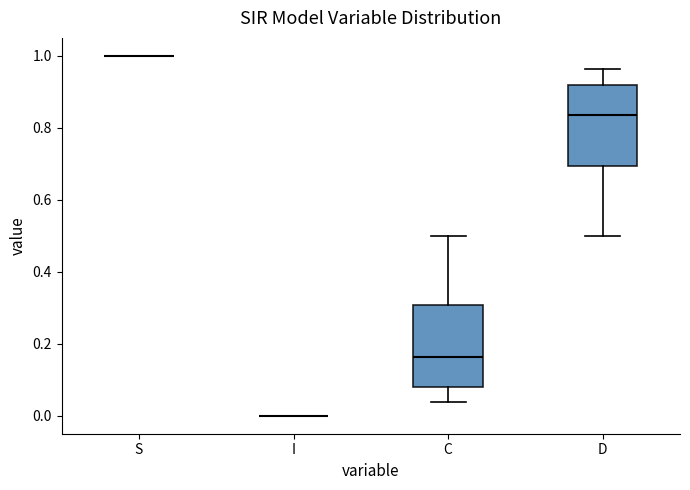

Reading left to right, transcribe this box plot: for each box, give where its median line is, the range the box spans, and where its two whiskers end, as read against the y-axis. The values are not printed on the chart, so give them approximately, as read against the axis.

S: box collapsed to a line at 1.00, whiskers 1.00 to 1.00
I: box collapsed to a line at 0.00, whiskers 0.00 to 0.00
C: median 0.16, box 0.08 to 0.30, whiskers 0.04 to 0.50
D: median 0.84, box 0.70 to 0.92, whiskers 0.50 to 0.96